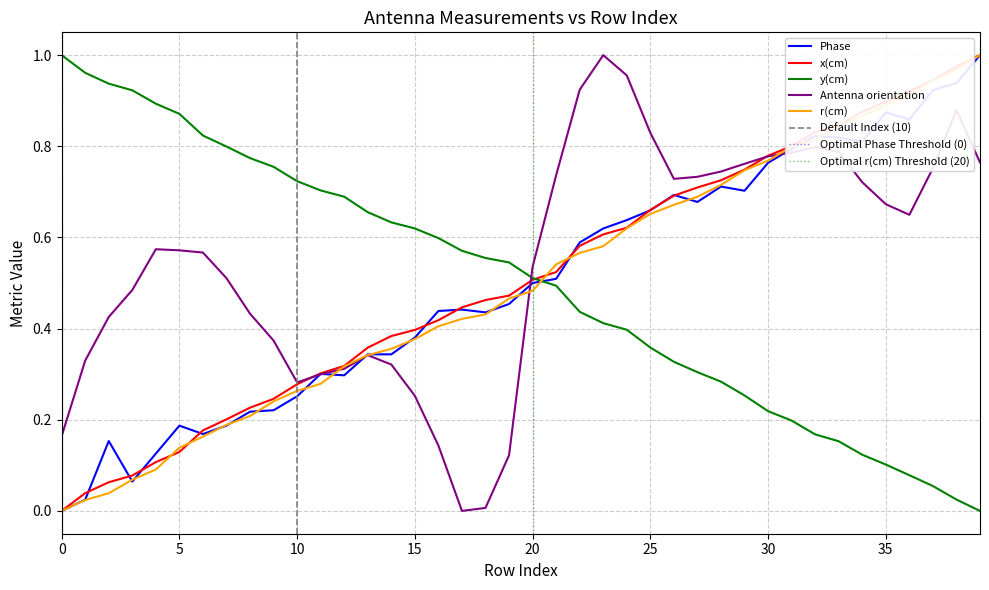

Which series has the largest total across all categories?

Antenna orientation